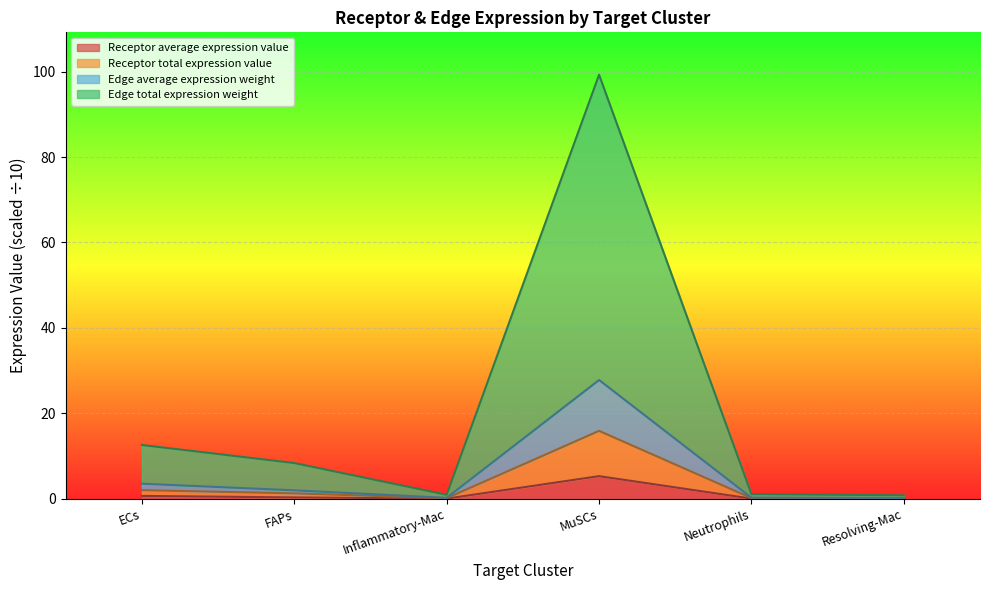

At which category is the sum across all series the highest?

MuSCs